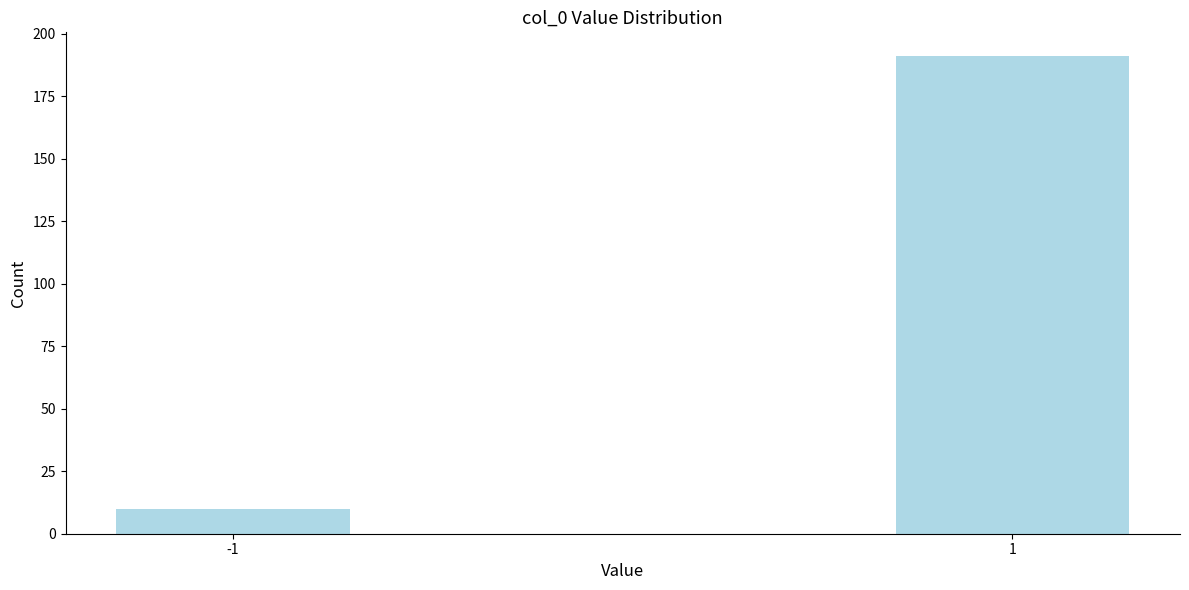

Reading left to right, what are all the values shown in this chart?

-1=10	1=191